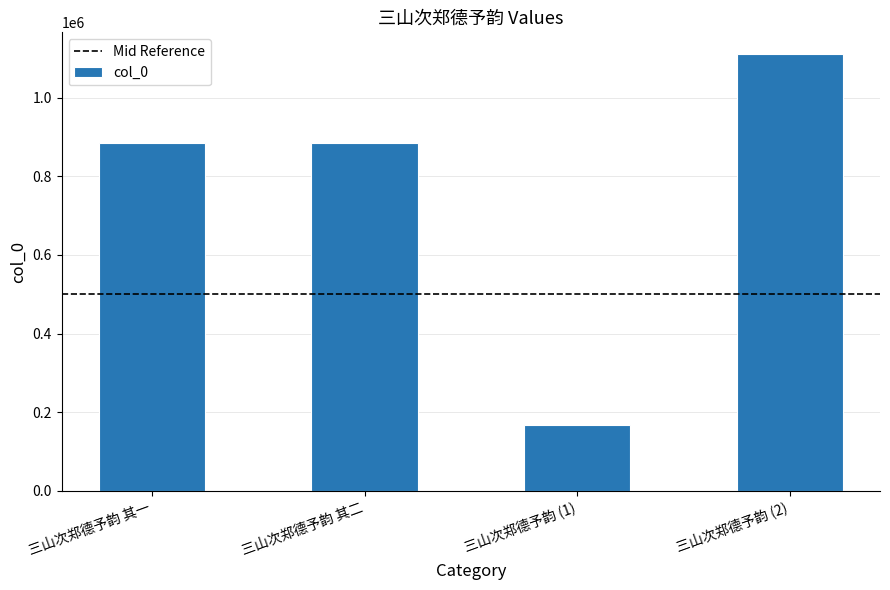

What is the value of the 3rd bar from the left?

167860